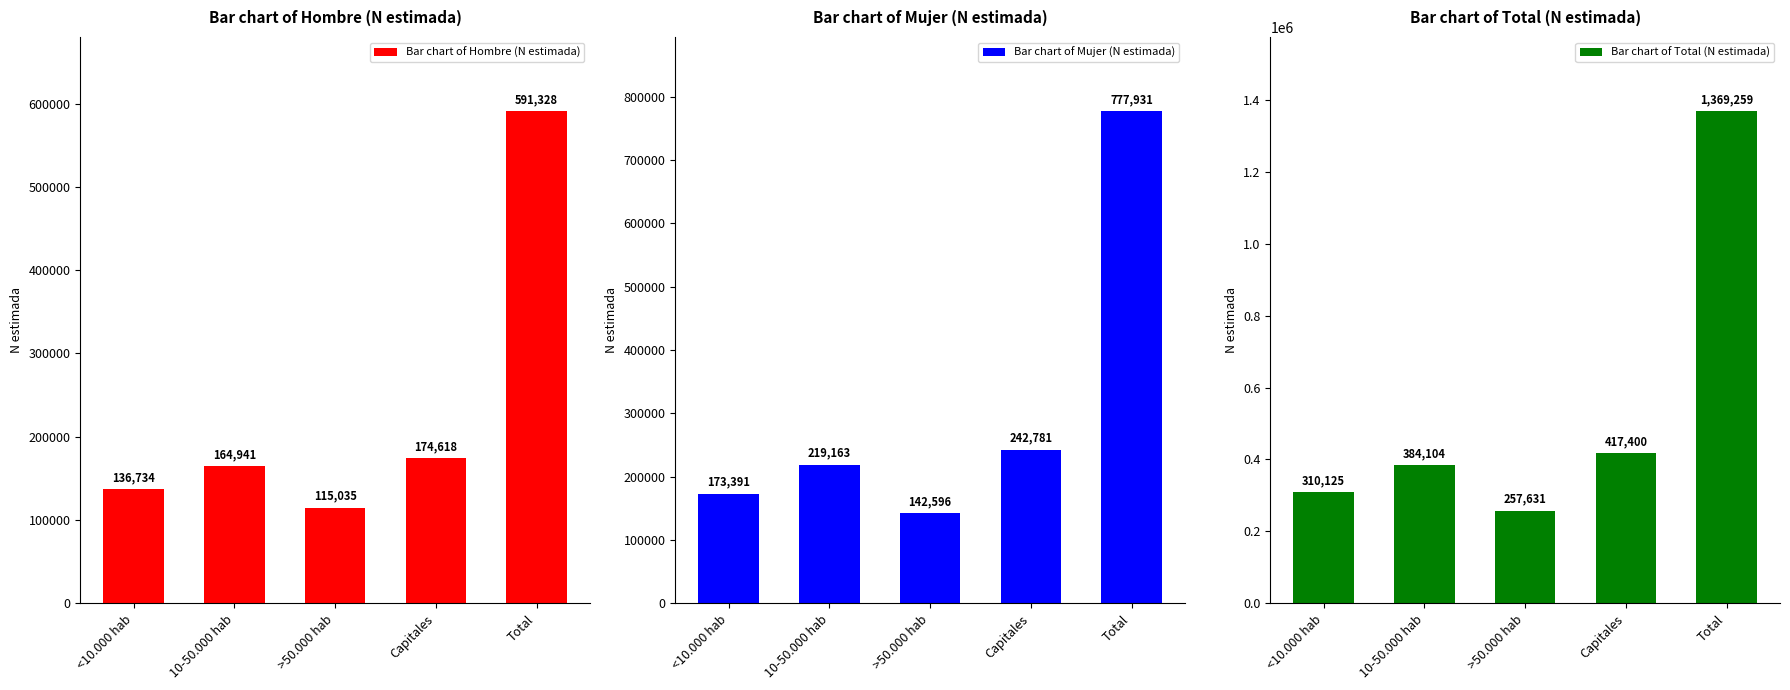

How many bars are there in each group?

3